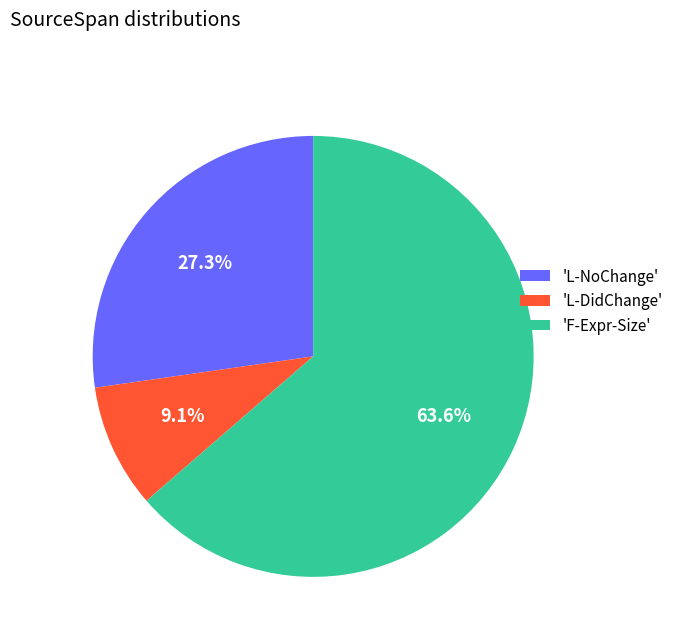

Rank the categories by value from lowest to highest.

'L-DidChange', 'L-NoChange', 'F-Expr-Size'